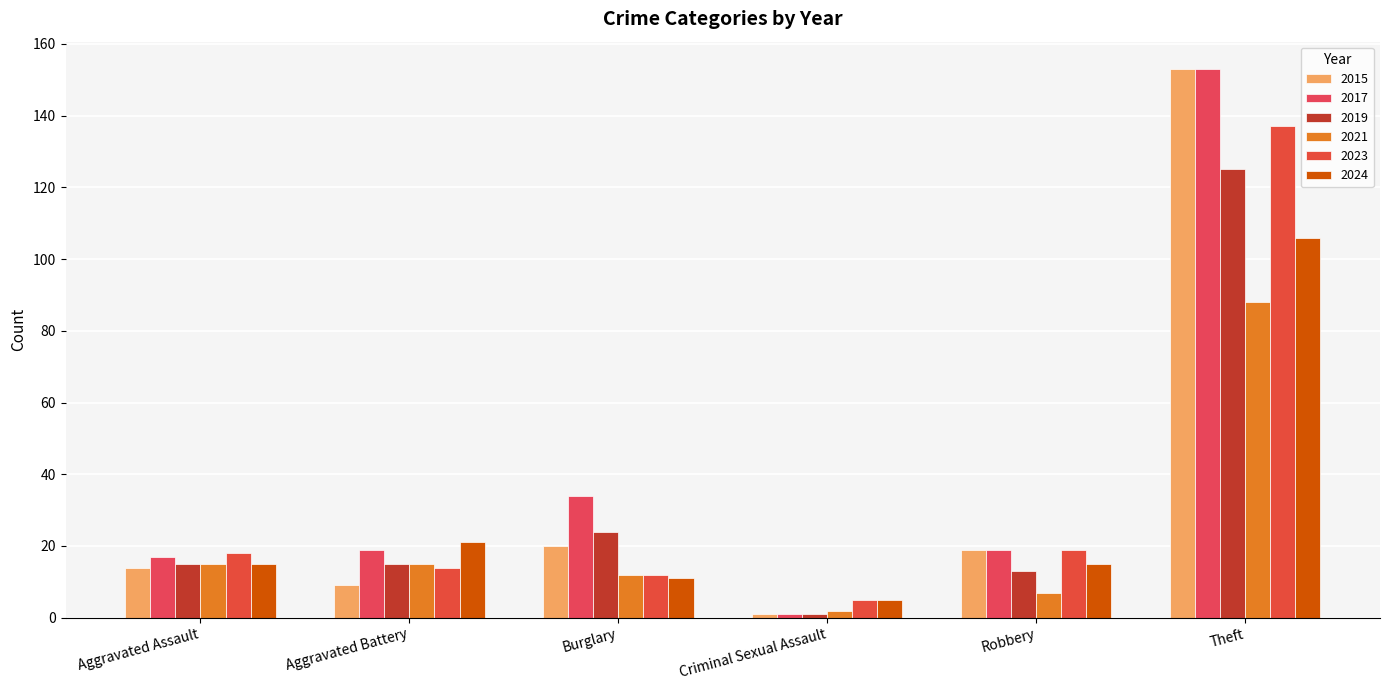

At Criminal Sexual Assault, list the series in order from smallest to largest.

2015, 2017, 2019, 2021, 2023, 2024